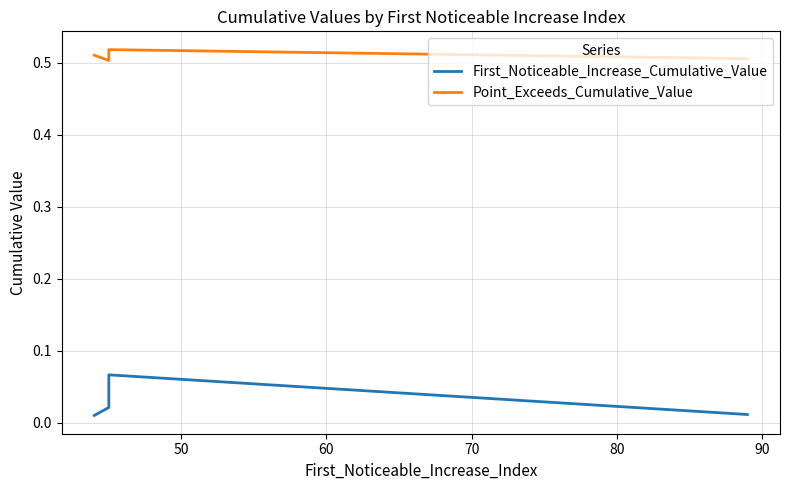

Between 80 and 70, which is larger?

70